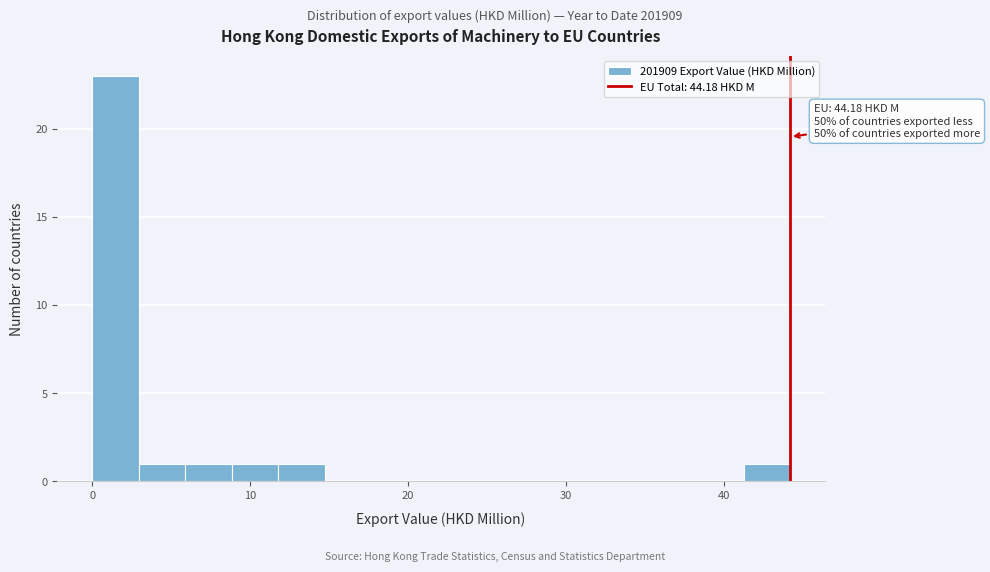

Around what value on the x-axis is the tallest bar? Give the approximate position of its centre, as read against the axis.

1